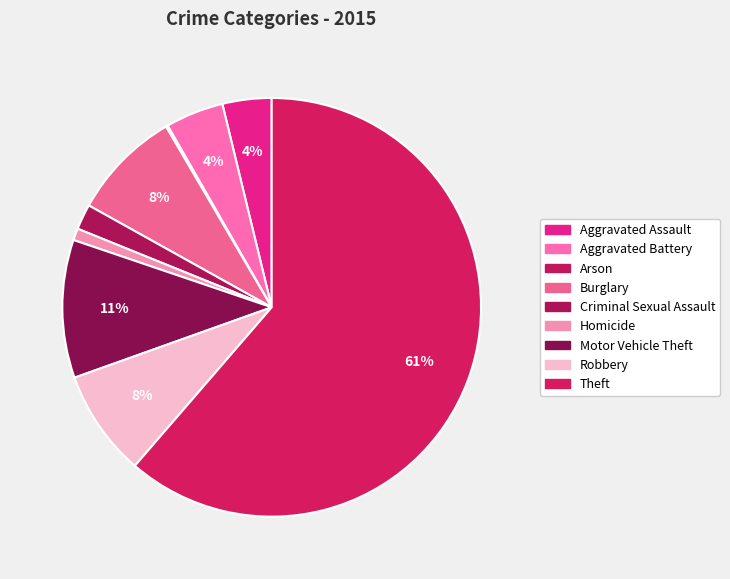

Which slice is the largest?

Theft